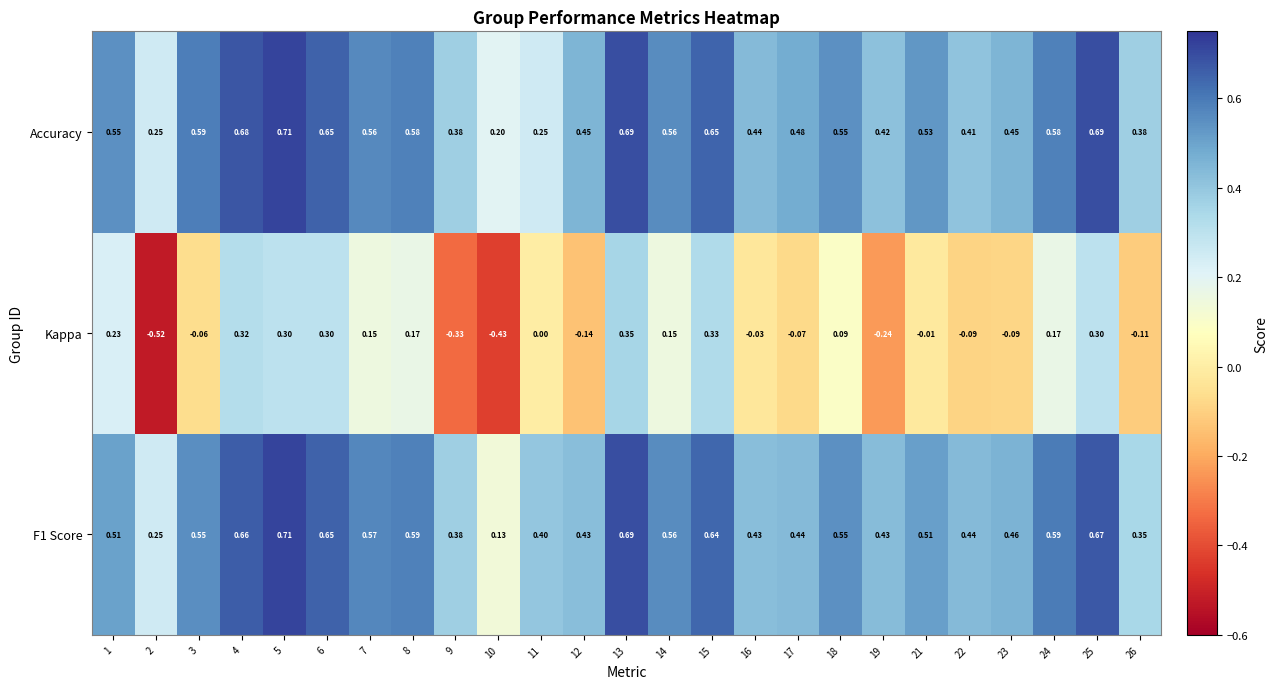

Between 11 and 16, which series saw the biggest shift?

Accuracy